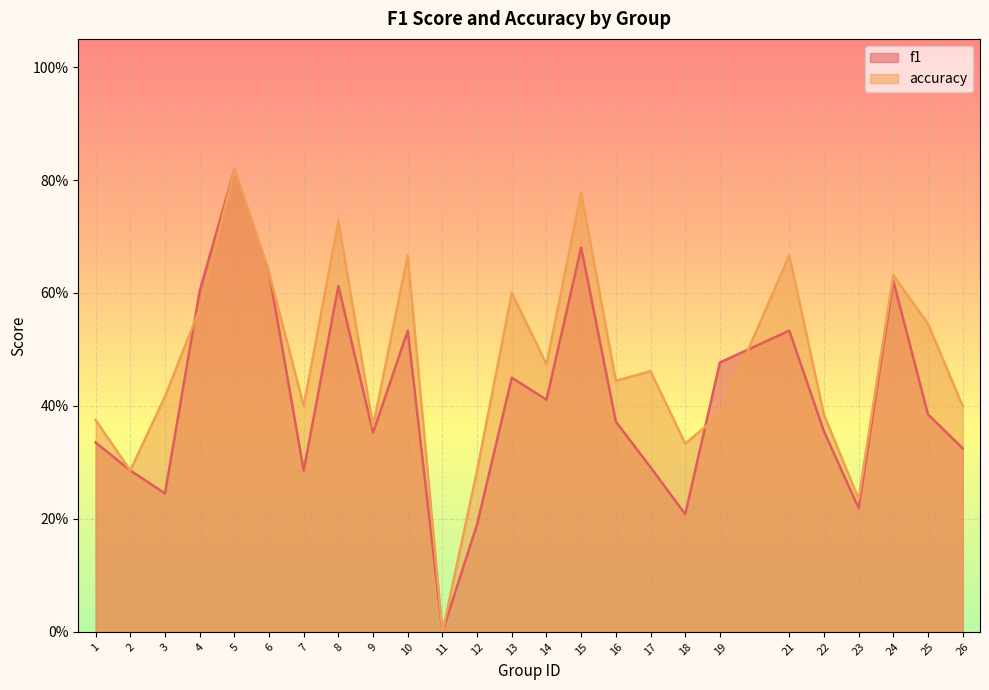

Reading left to right, what are all the values shown in this chart?

f1: 1=0.3	2=0.3	3=0.2	4=0.6	5=0.8	6=0.6	7=0.3	8=0.6	9=0.4	10=0.5	11=0.0	12=0.2	13=0.5	14=0.4	15=0.7	16=0.4	17=0.3	18=0.2	19=0.5	21=0.5	22=0.4	23=0.2	24=0.6	25=0.4	26=0.3
accuracy: 1=0.4	2=0.3	3=0.4	4=0.6	5=0.8	6=0.6	7=0.4	8=0.7	9=0.4	10=0.7	11=0.0	12=0.3	13=0.6	14=0.5	15=0.8	16=0.4	17=0.5	18=0.3	19=0.4	21=0.7	22=0.4	23=0.2	24=0.6	25=0.5	26=0.4